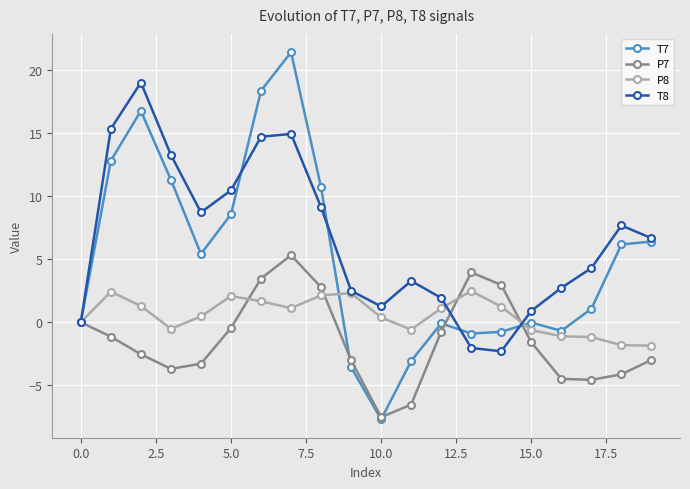

True or false: T8 has more than 2 interior local peaks.

True